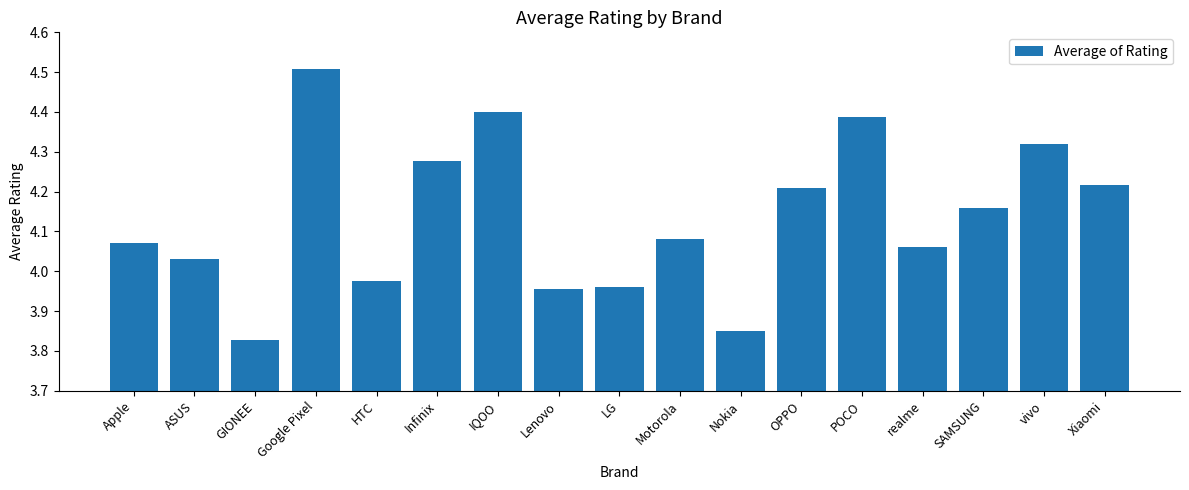

Approximately how many times larger is the value at Google Pixel compared to realme?

1.1